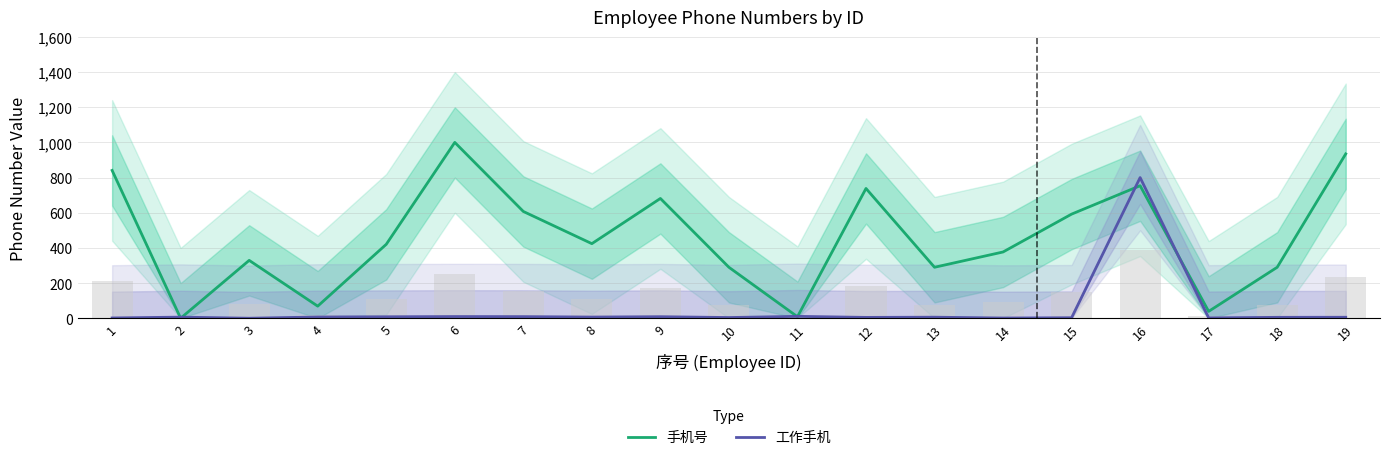

Are the bars grouped side by side (vs. stacked)?

Yes